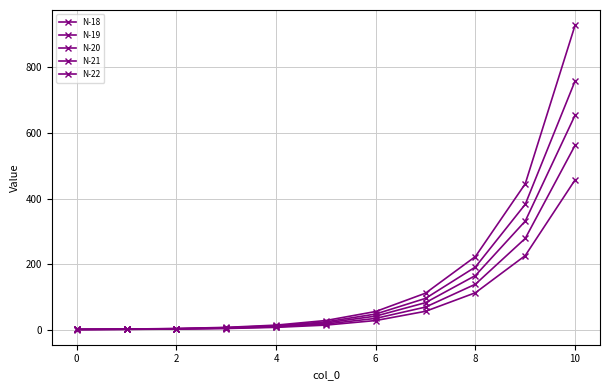

How many lines are shown in the chart?

5